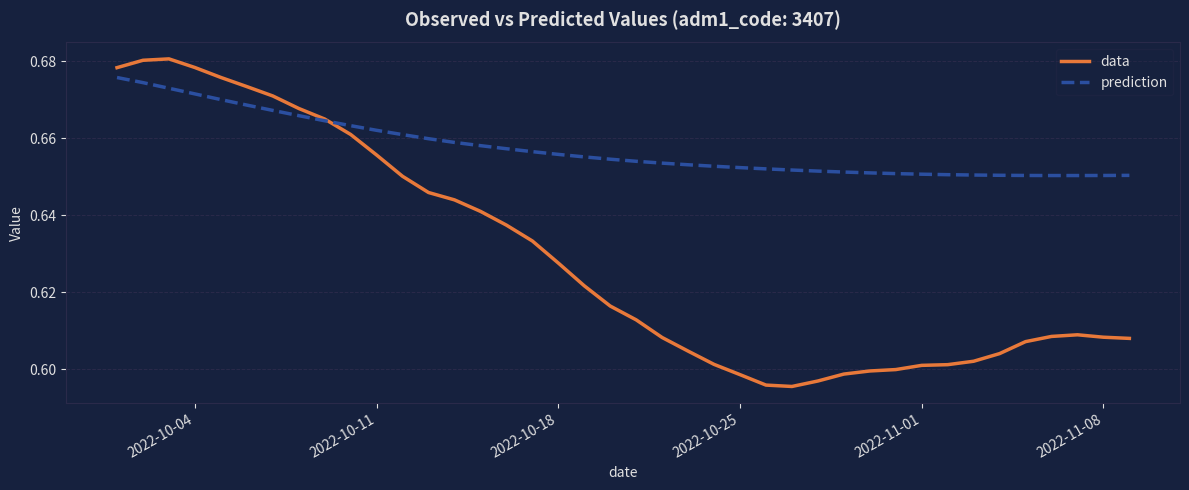

Which series has the largest total across all categories?

prediction